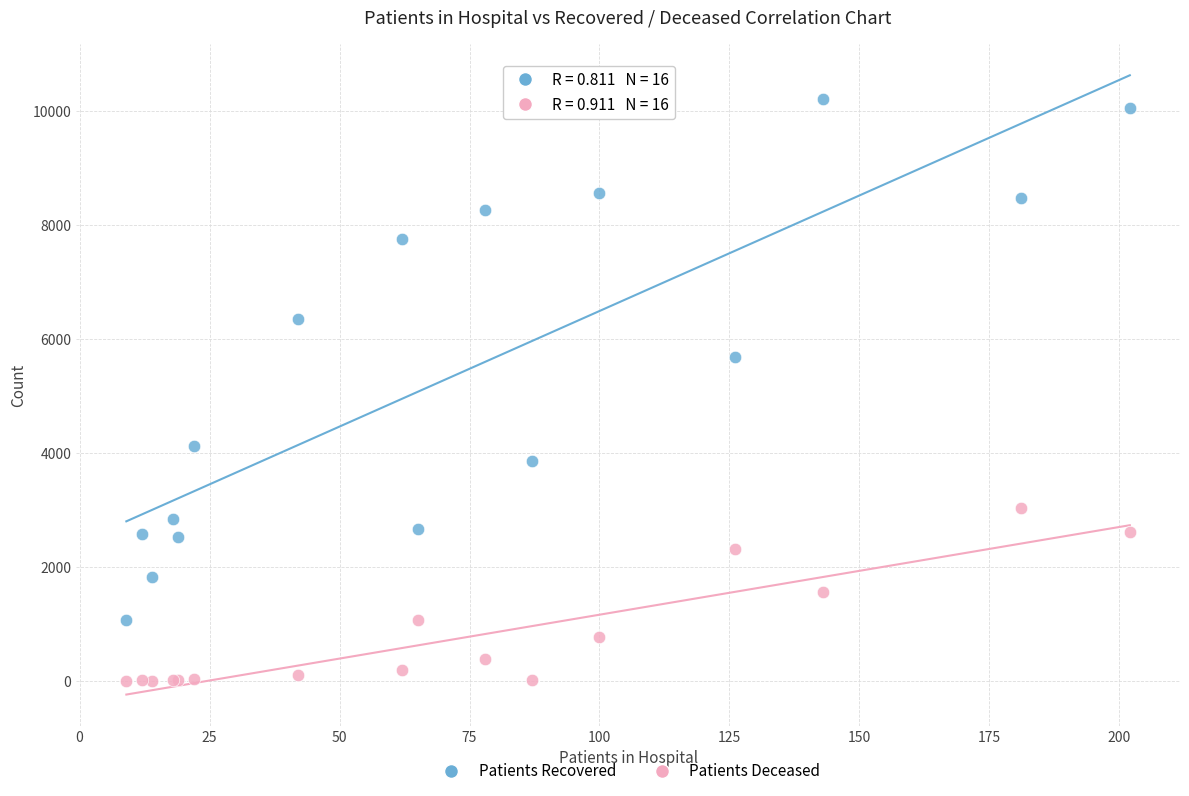

What is the X range (max minus min) for the scatter plot?

193